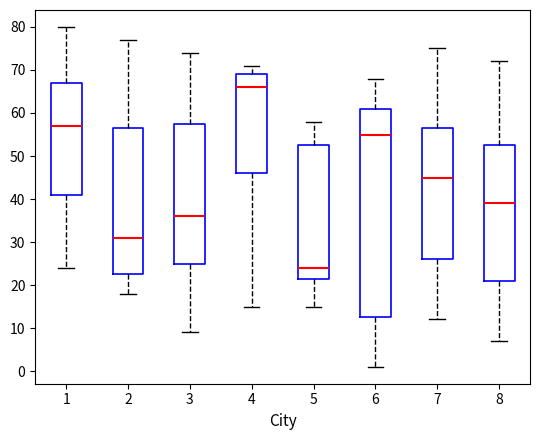

Which box has the highest median line?

4